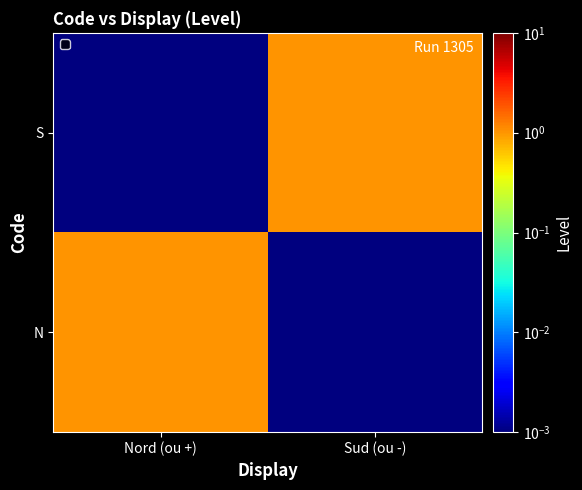

What is the greatest value displayed?

1.0